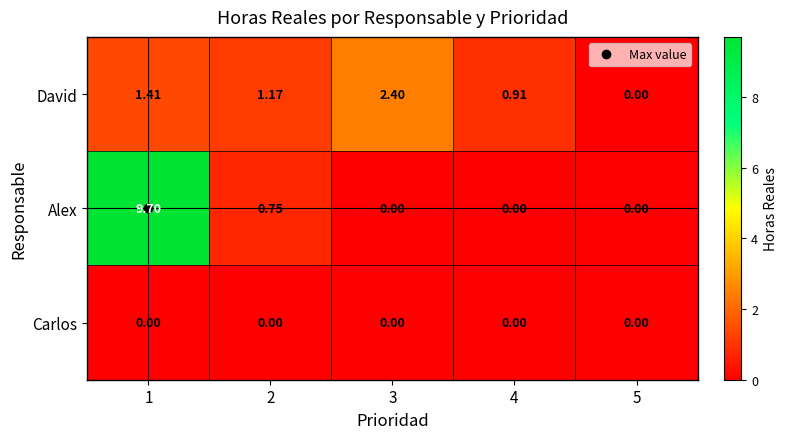

List the series in order of their overall mean, lowest first.

Carlos, David, Alex